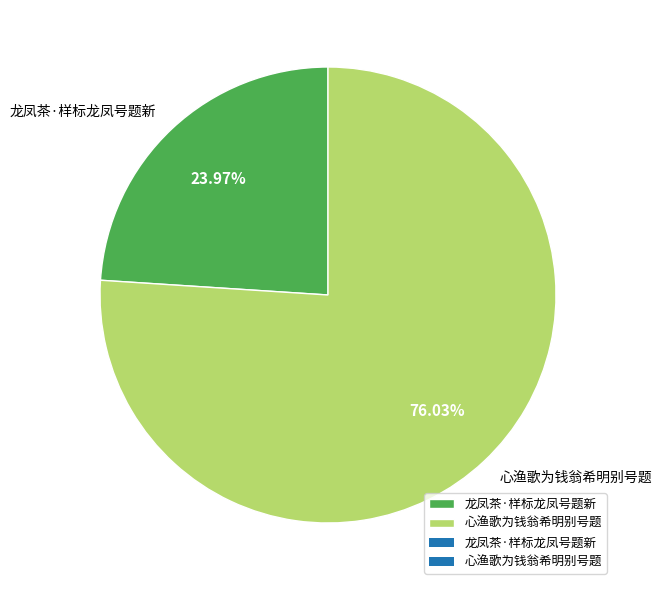

Count the number of slices in the pie.

2